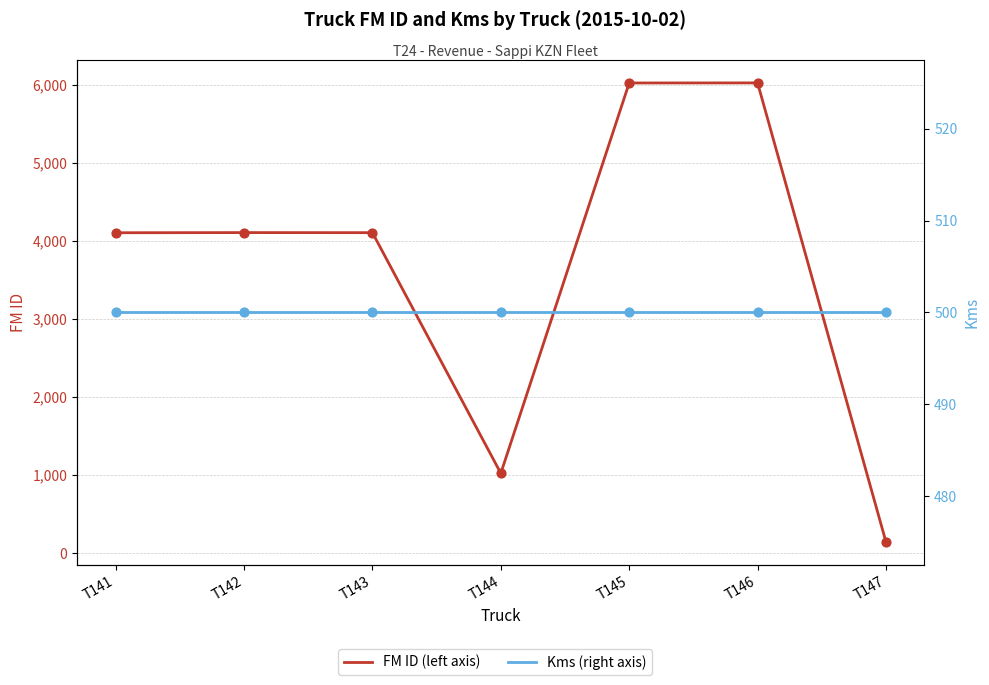

What is the total value across all series at T142?

4605